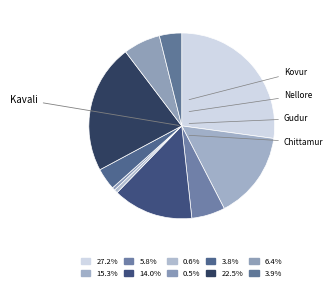

How many slices are in this pie chart?

10